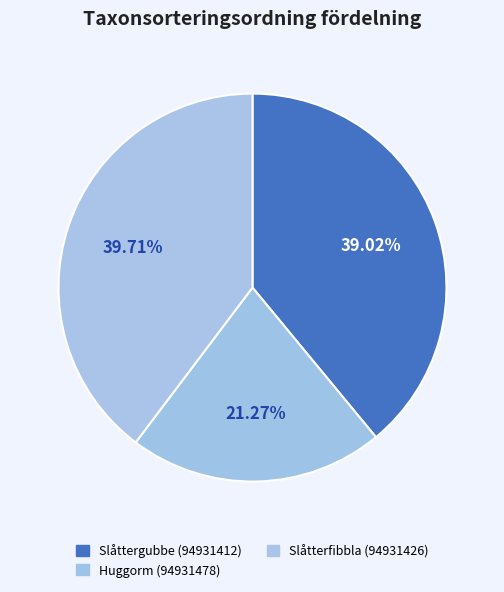

Combined, what portion of the pie is Slåtterfibbla (94931426) and Huggorm (94931478)?

61.0%